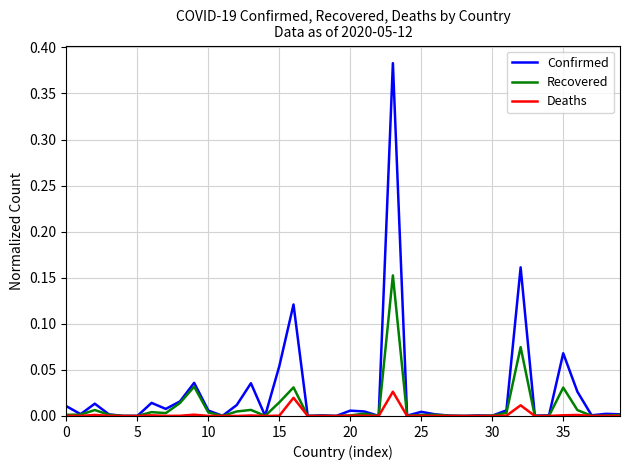

Rank the series by their maximum value, from highest to lowest.

Confirmed, Recovered, Deaths